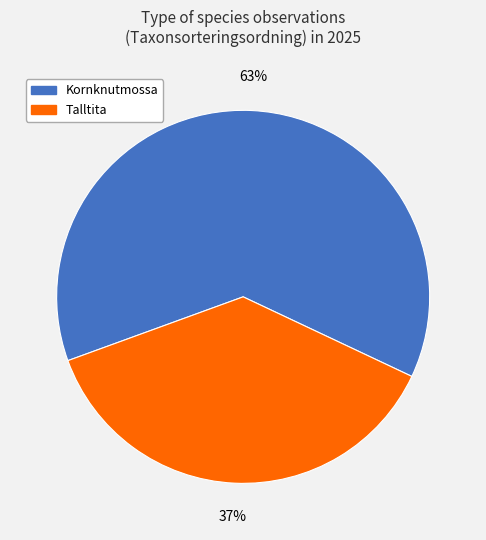

To the nearest percent, what percentage of the pie is Kornknutmossa?

63%